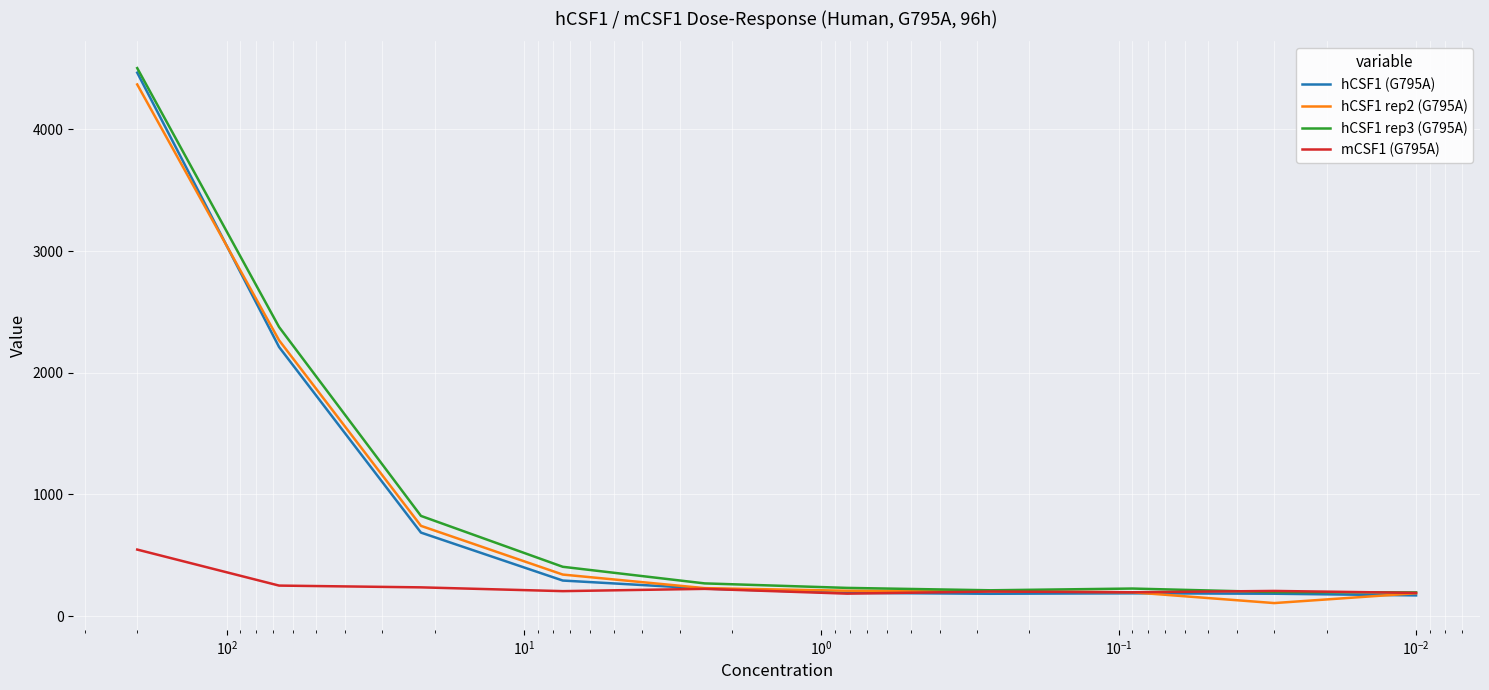

What are all the series names shown in the legend?

hCSF1 (G795A), hCSF1 rep2 (G795A), hCSF1 rep3 (G795A), mCSF1 (G795A)